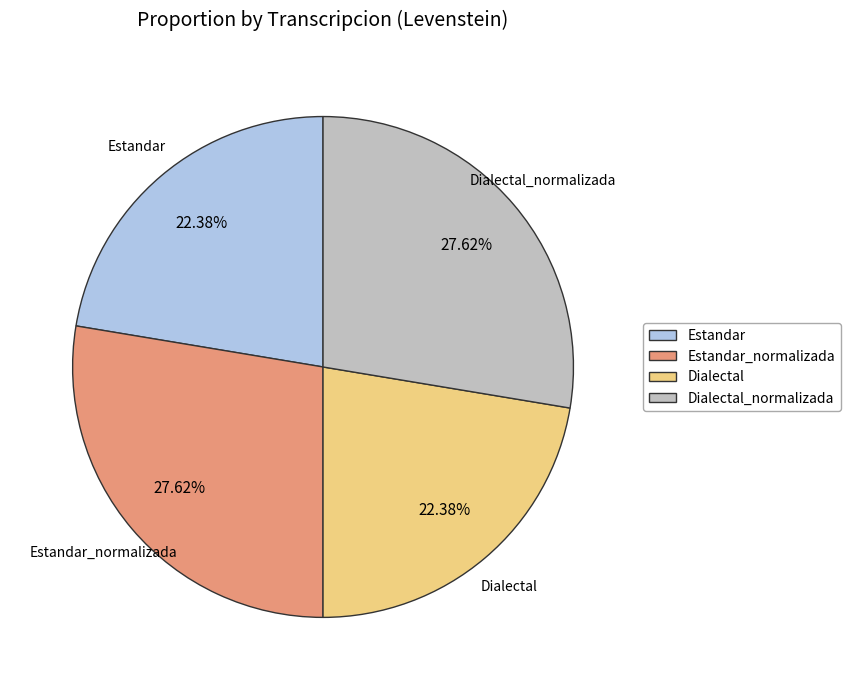

How many segments does this pie chart have?

4